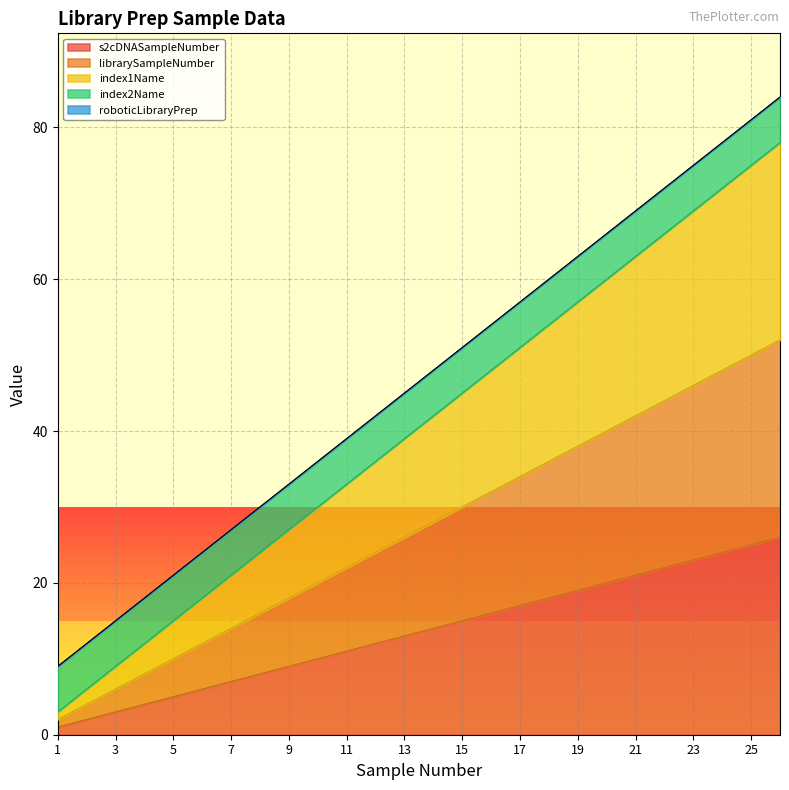

How many categories are shown in the chart?

26